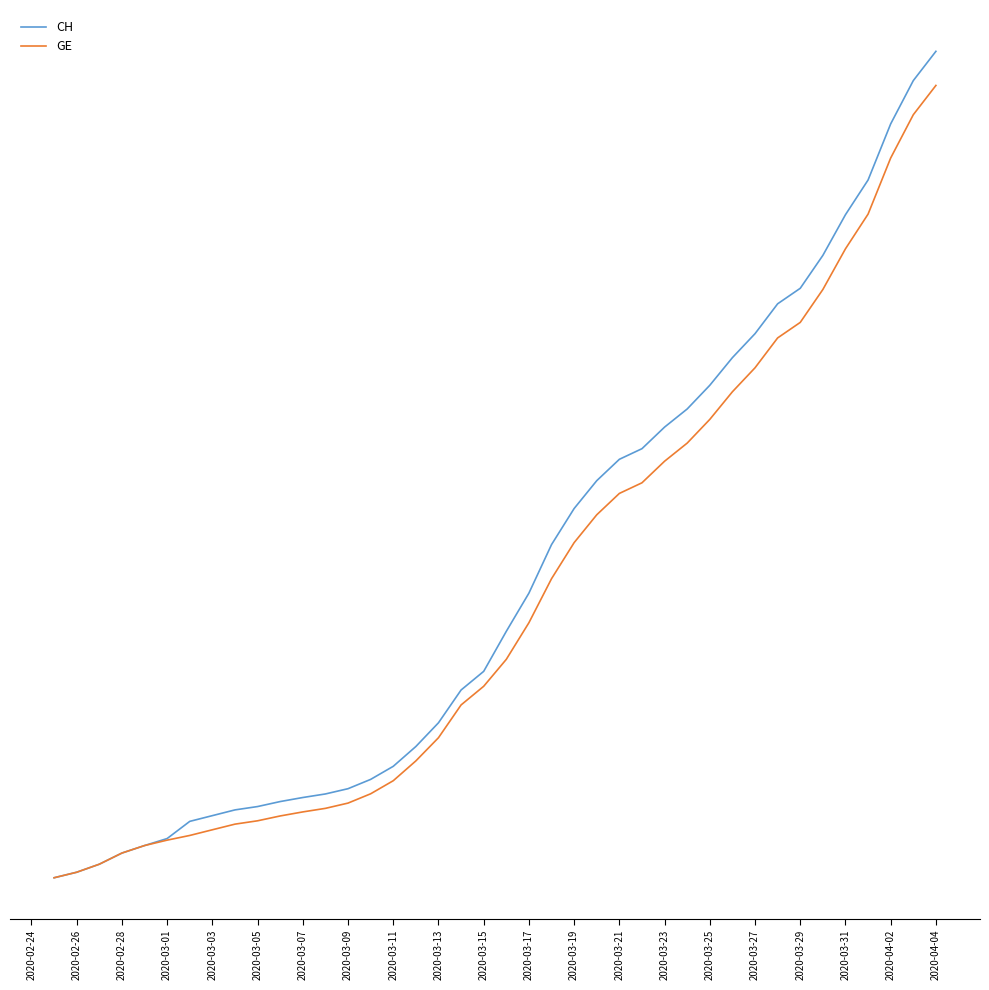

True or false: CH has more than 2 interior local peaks.

False